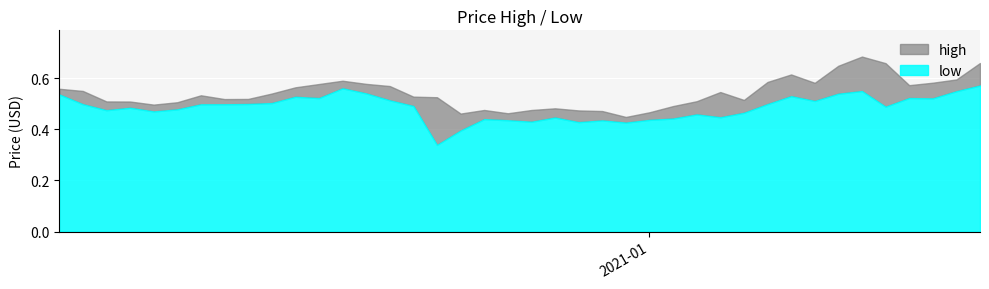

Is it true that low equals 0.6 at 2020-12-19?

True